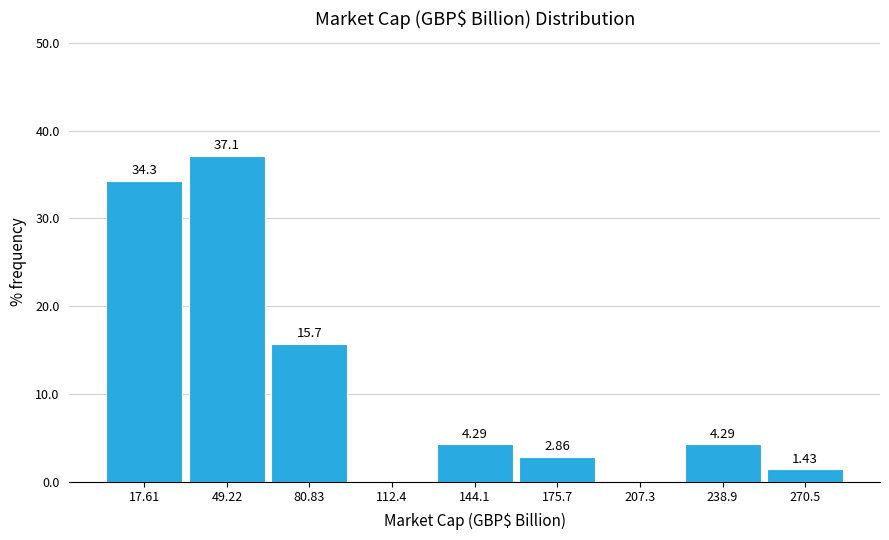

Over which range of the x-axis is the bar tallest?

35 to 65